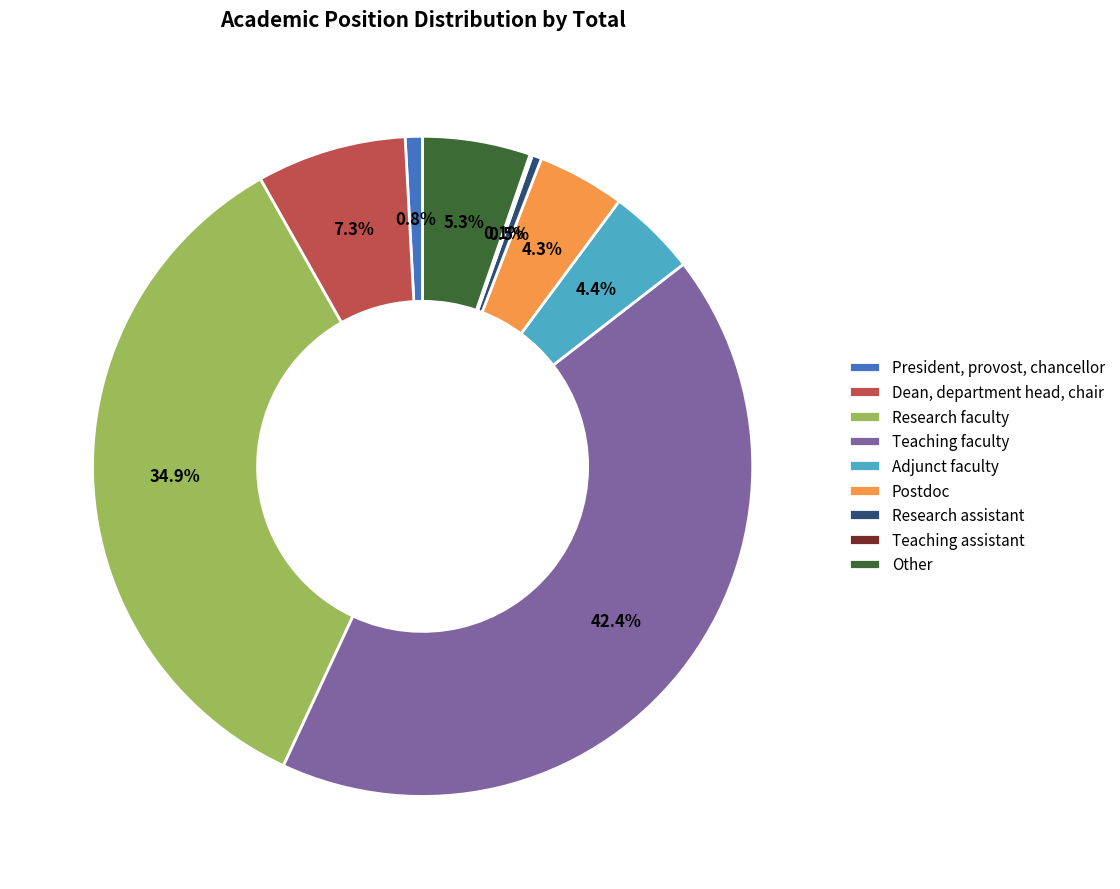

Is Research faculty the majority of the pie?

No